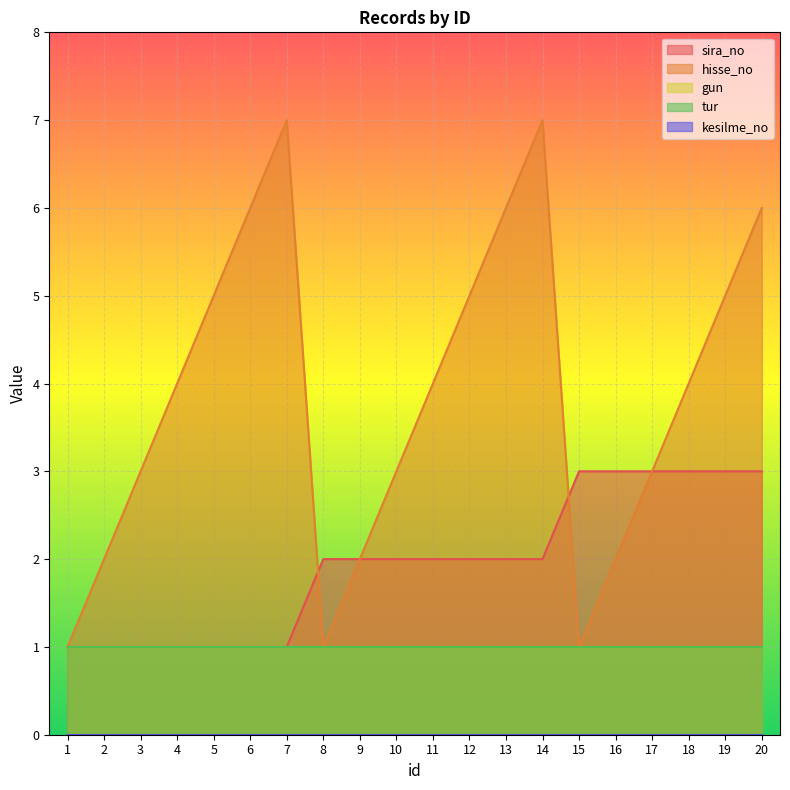

Which series changed the most between 8 and 20?

hisse_no